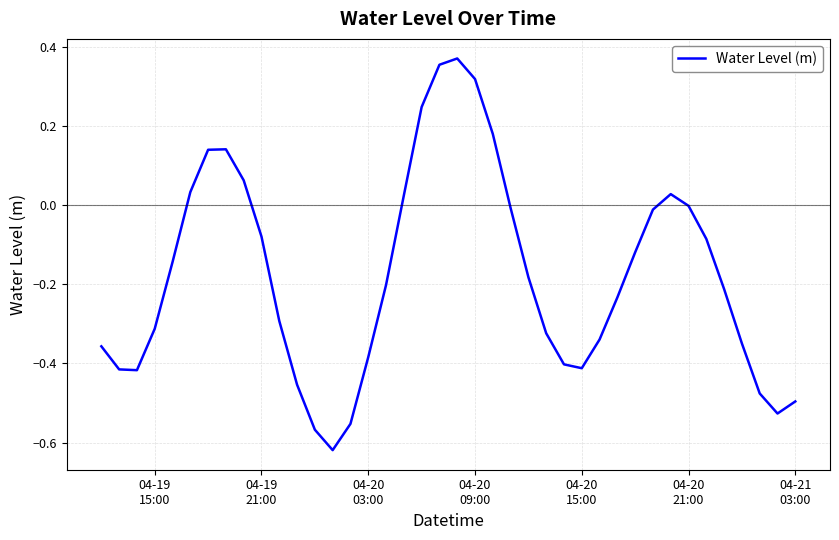

What is the difference between the maximum and minimum values?

1.0